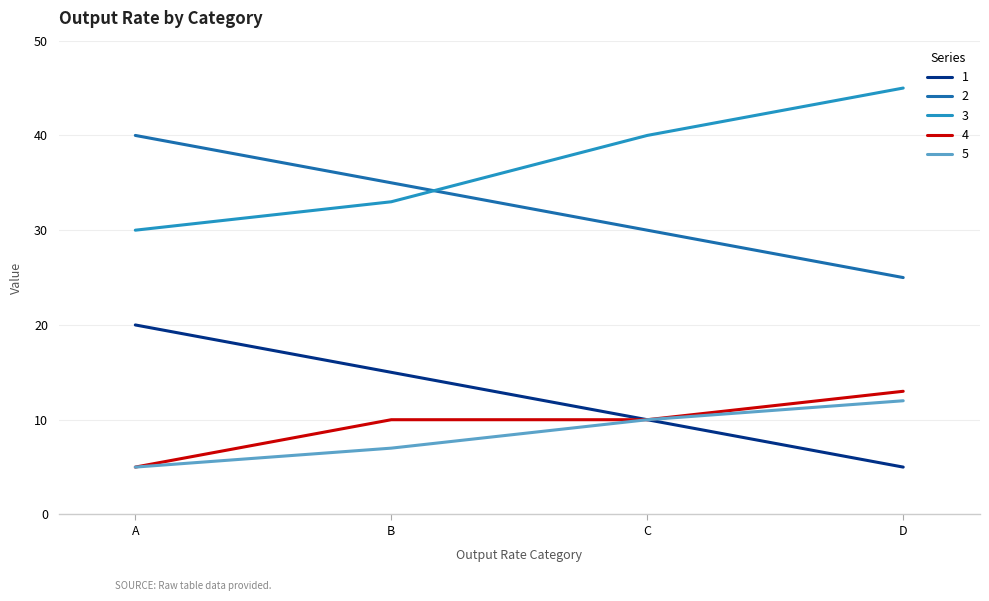

What is the minimum value for 5?

5